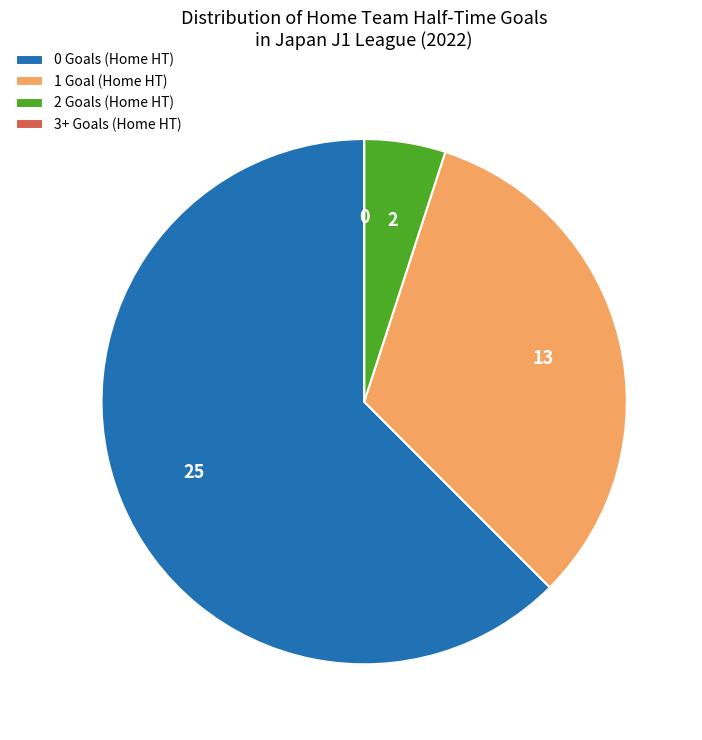

True or false: 2 Goals (Home HT) accounts for 5% of the total.

True